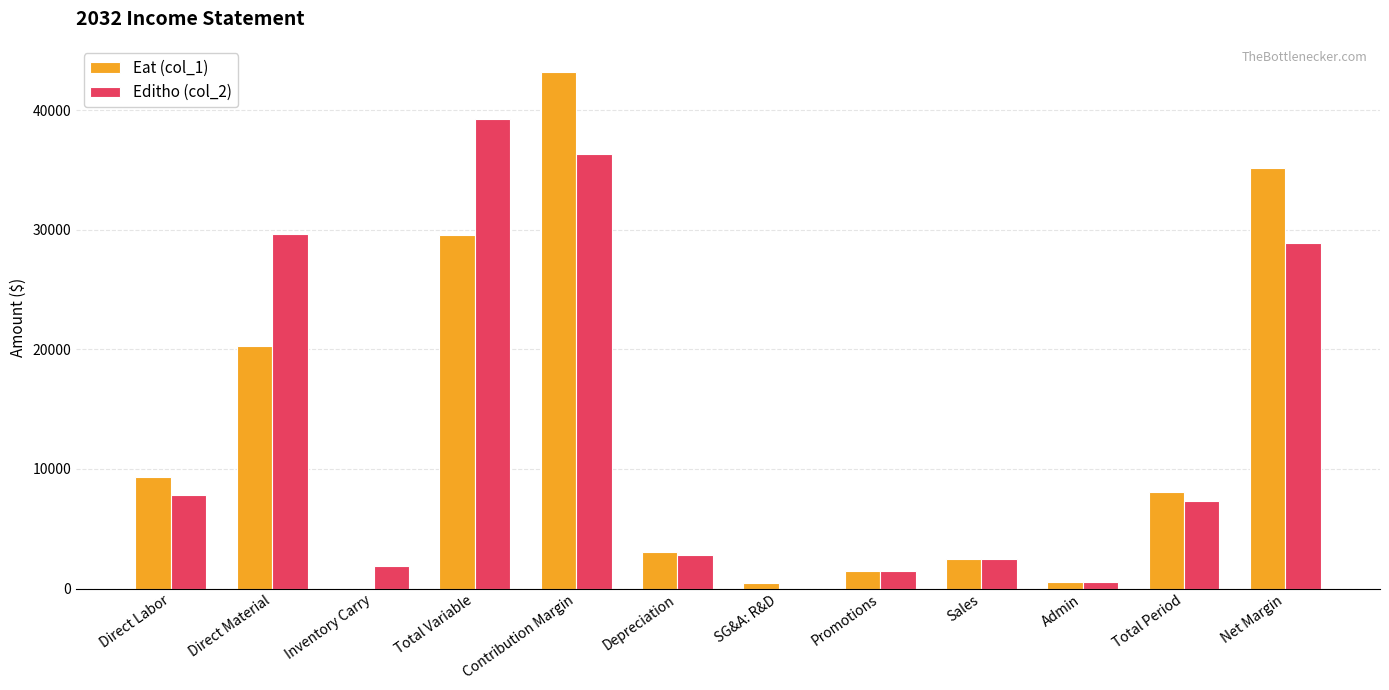

Is the value of Eat (col_1) at SG&A: R&D greater than the value of Editho (col_2) at Depreciation?

No